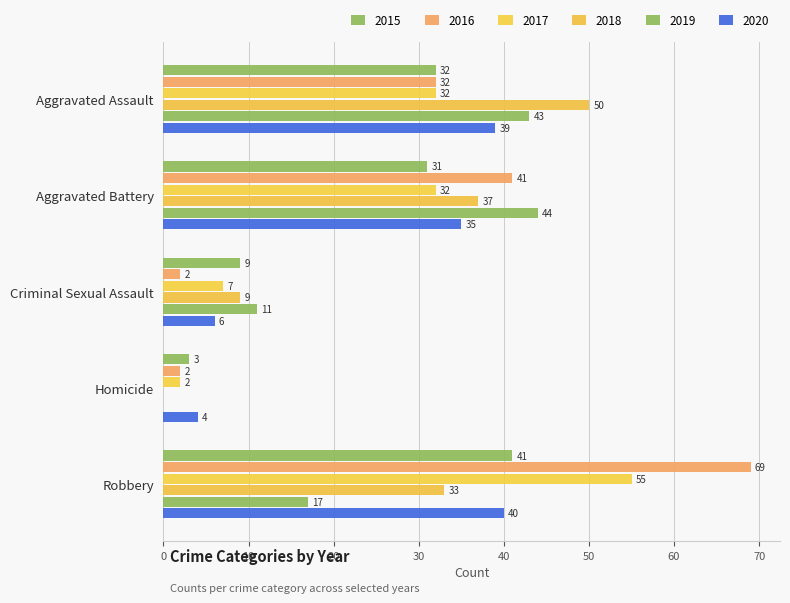

Which has a higher value, Robbery or Aggravated Assault?

Robbery